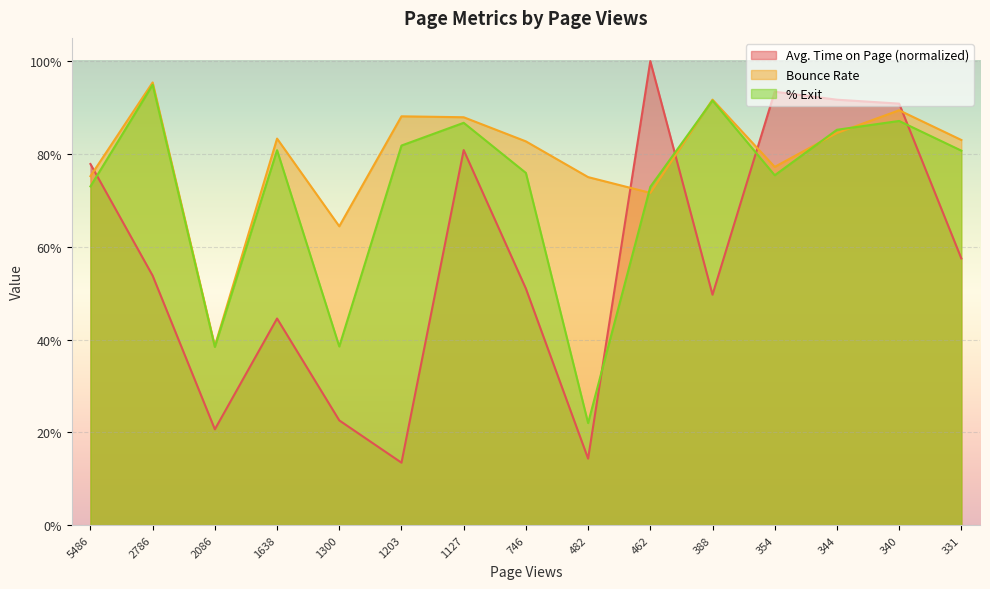

Rank the series at 746 from highest to lowest value.

Bounce Rate, % Exit, Avg. Time on Page (normalized)